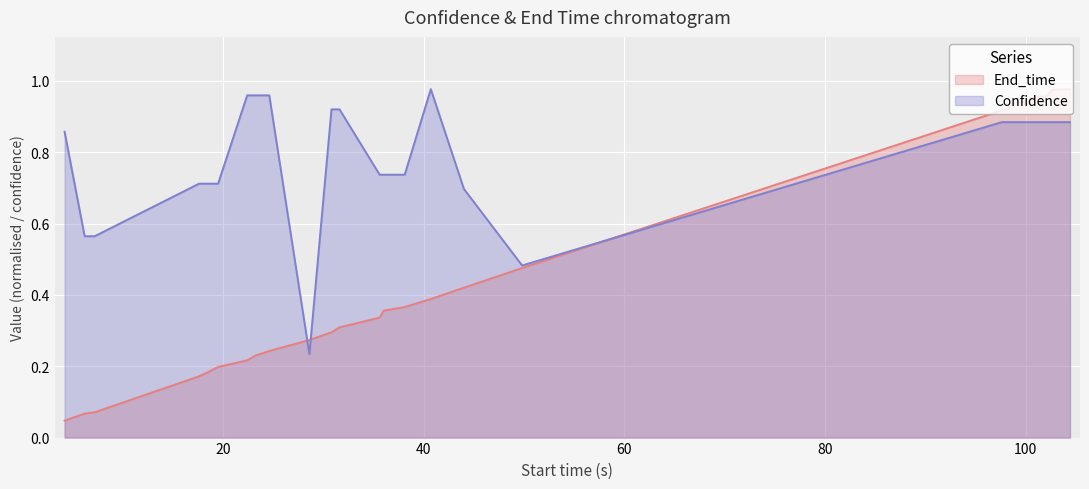

True or false: End_time has more than 0 points higher than both neighbors.

False